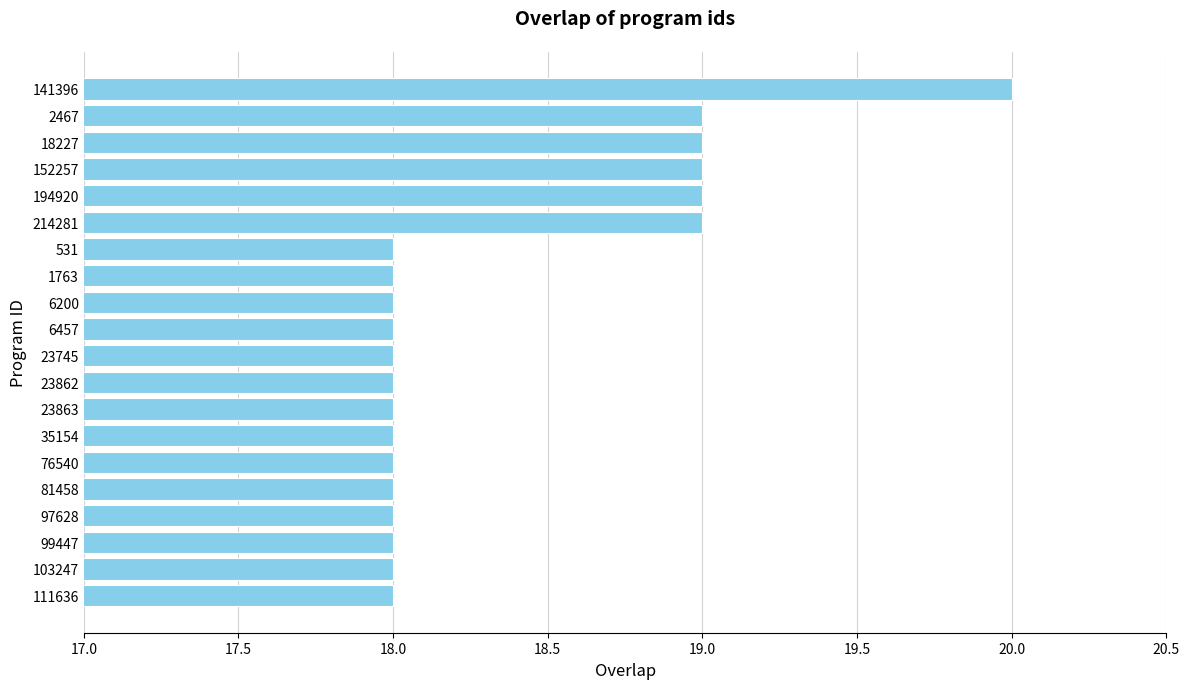

How many values are between 18 and 19?

19